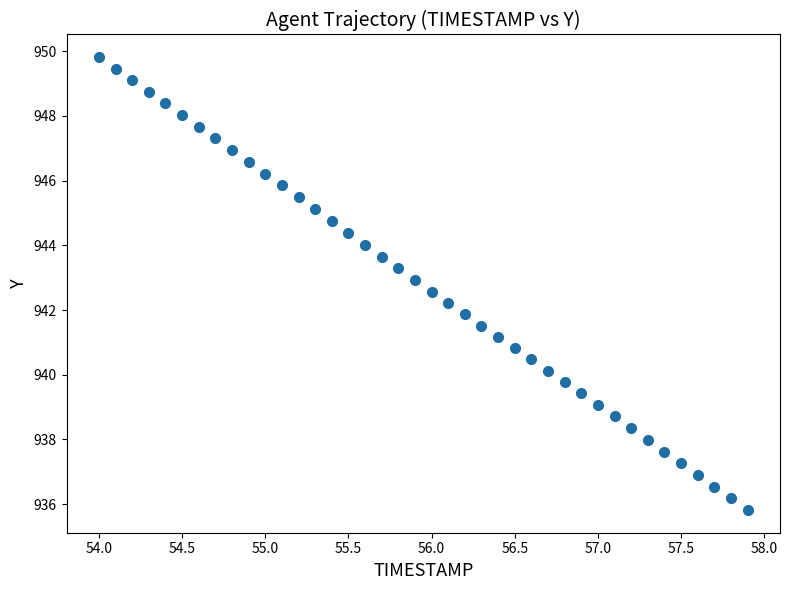

What is the range of Y values (max minus min)?

14.0